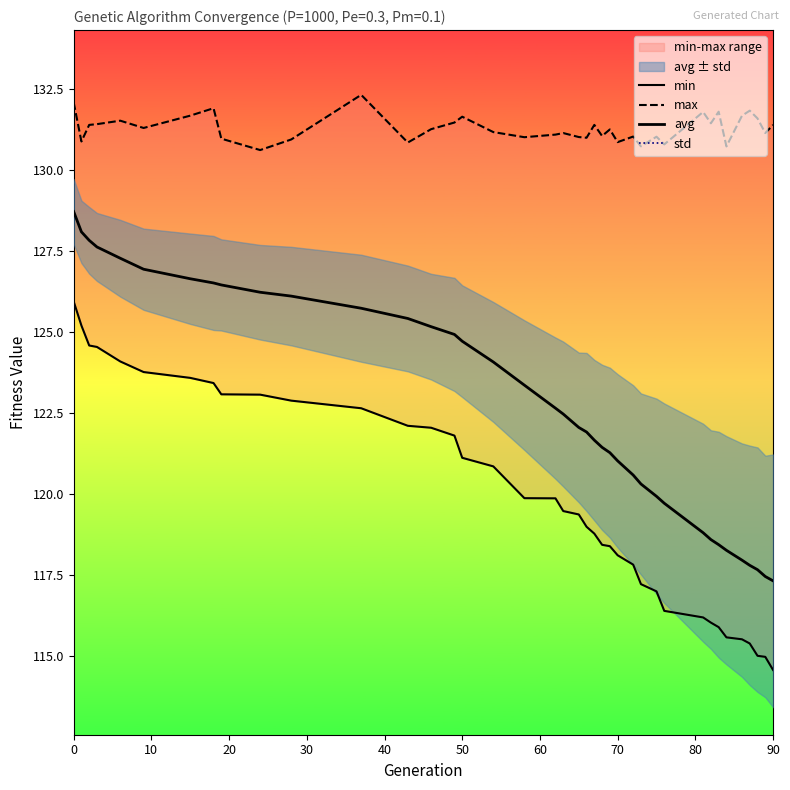

How many categories are shown in the chart?

39